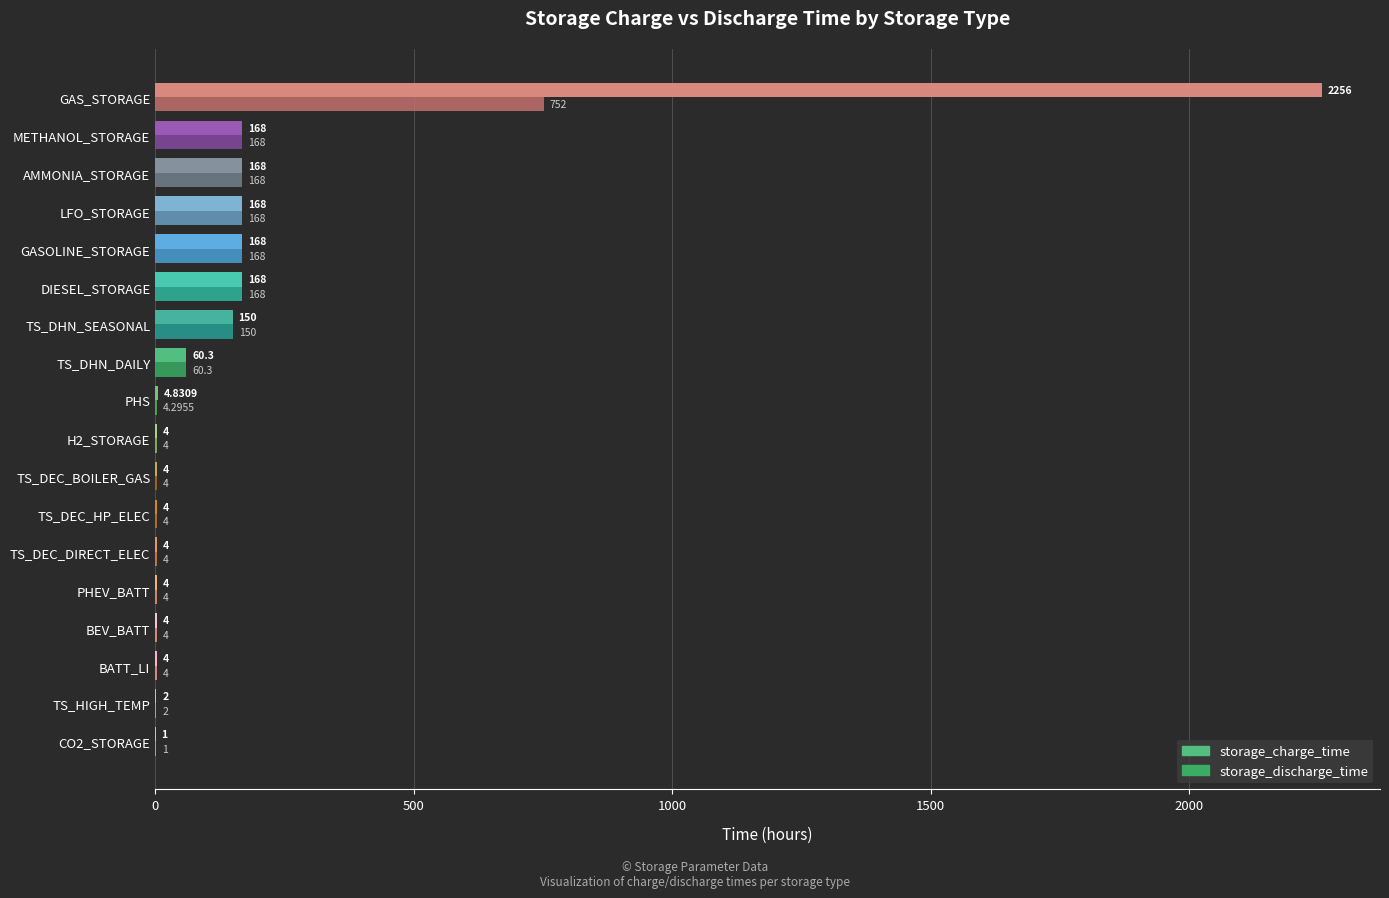

Which series has the largest total across all categories?

storage_charge_time